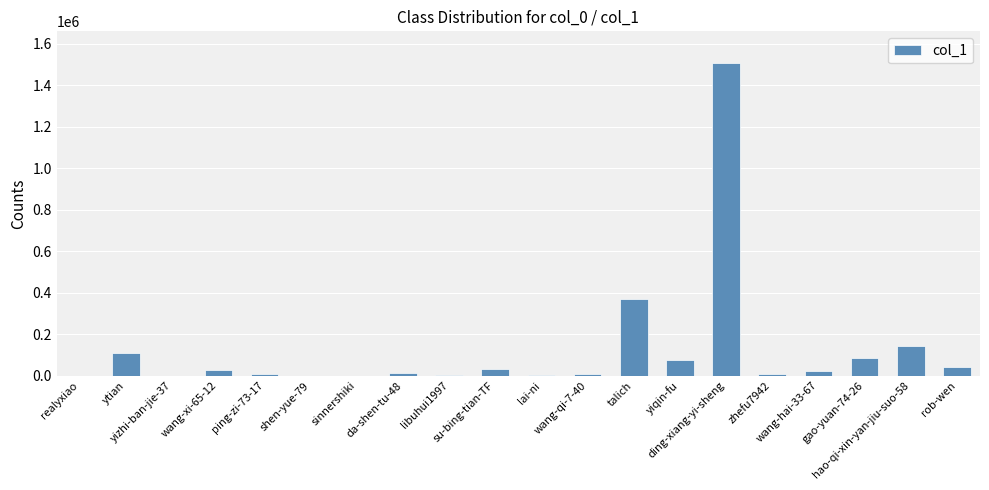

What is the greatest value displayed?

1507949